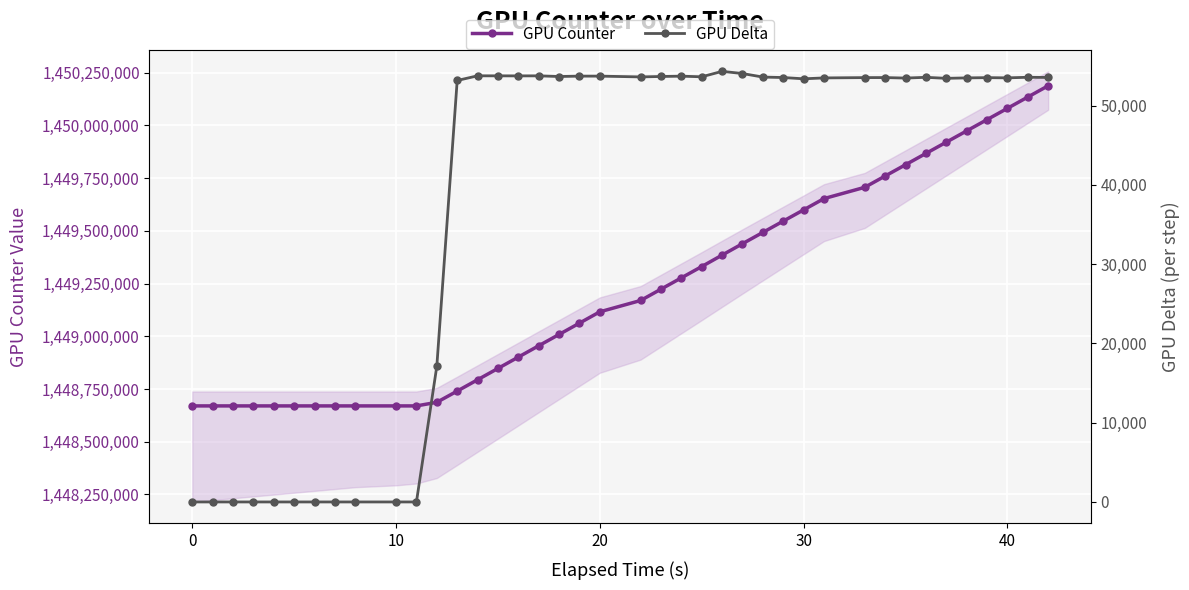

True or false: GPU Delta and GPU Counter intersect in this chart.

False